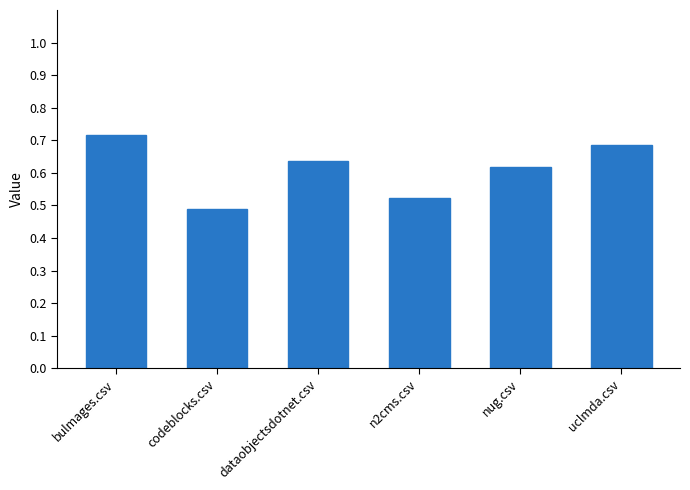

What is the difference between the values at codeblocks.csv and dataobjectsdotnet.csv?

0.1